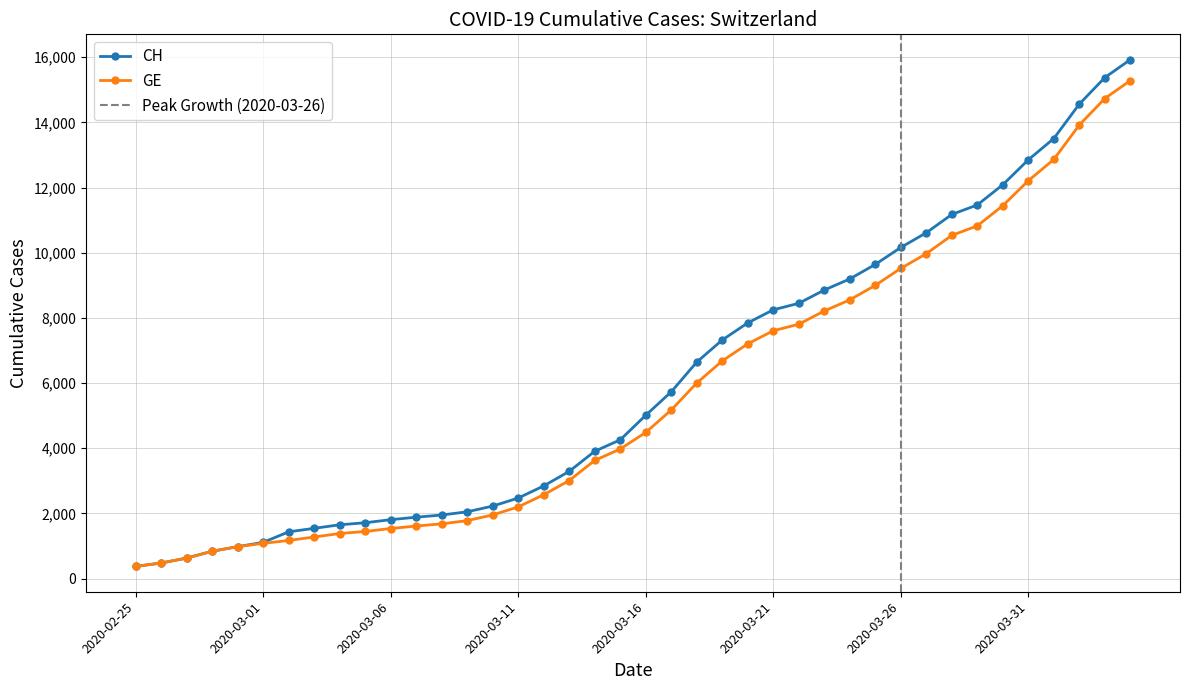

True or false: CH and GE intersect in this chart.

False